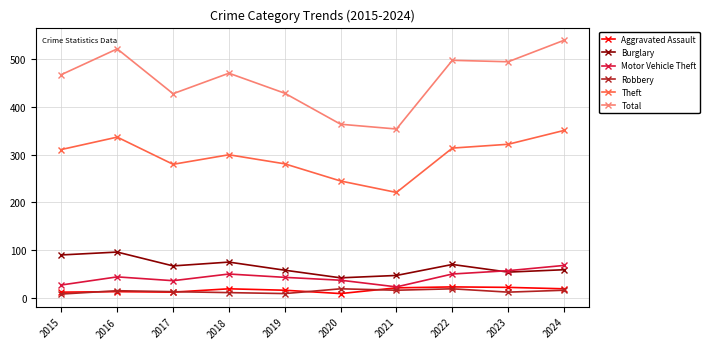

What is the difference between the highest and lowest values at 2016?

509